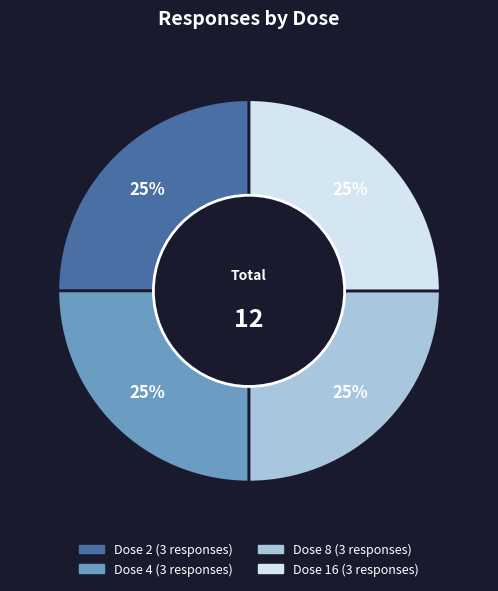

To the nearest percent, what is the average slice percentage?

25%